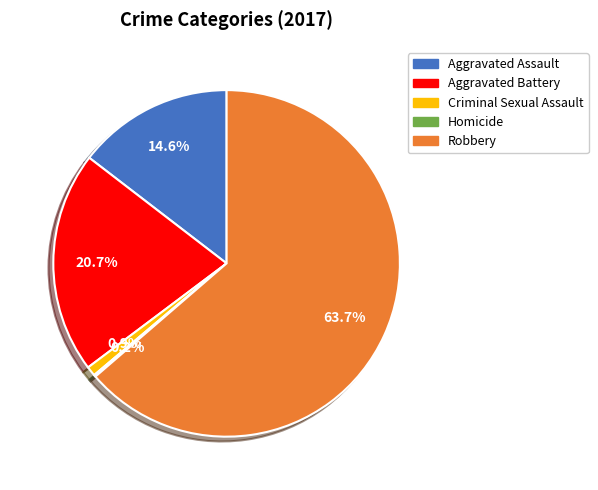

What is the ratio of the value at Robbery to the value at Aggravated Battery?

3.1